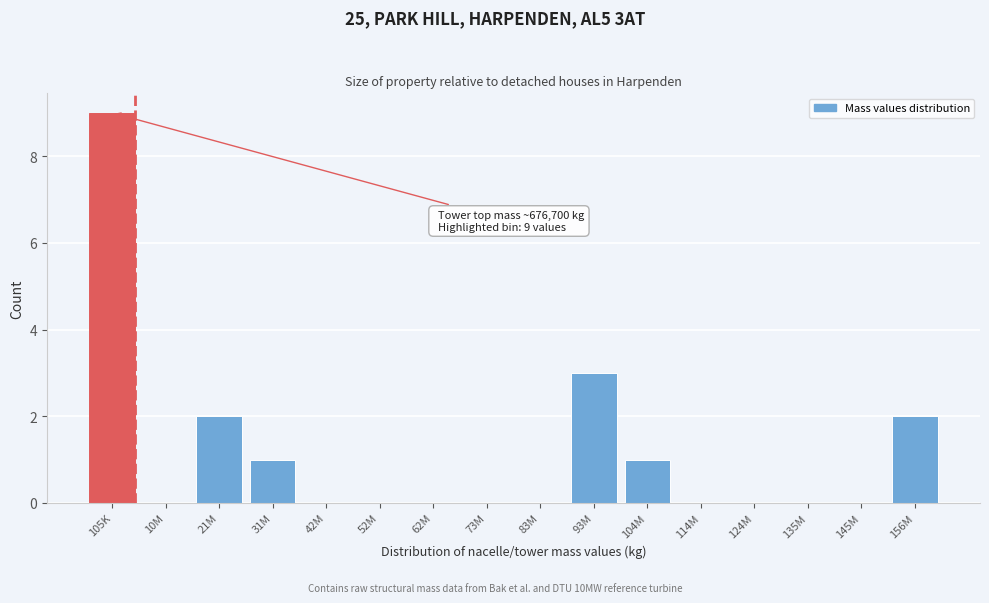

Reading right to left, extract all data points from this chart.

156M=2	145M=0	135M=0	124M=0	114M=0	104M=1	93M=3	83M=0	73M=0	62M=0	52M=0	42M=0	31M=1	21M=2	10M=0	105K=9